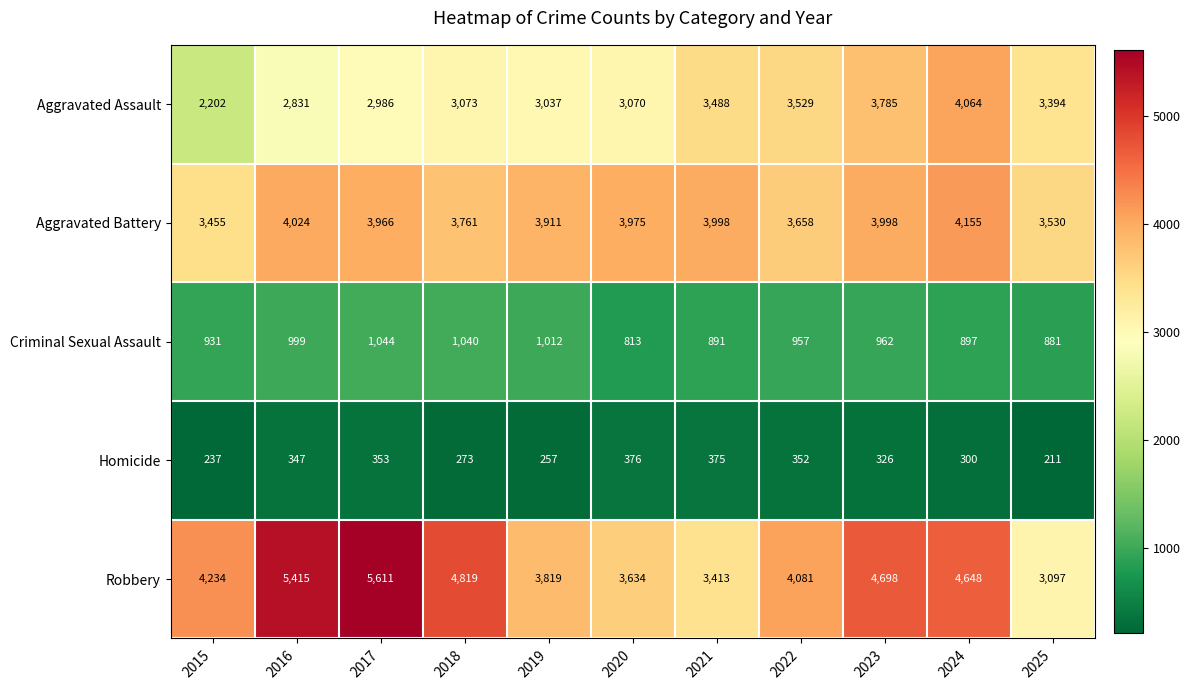

At which label does Robbery reach its peak?

2017